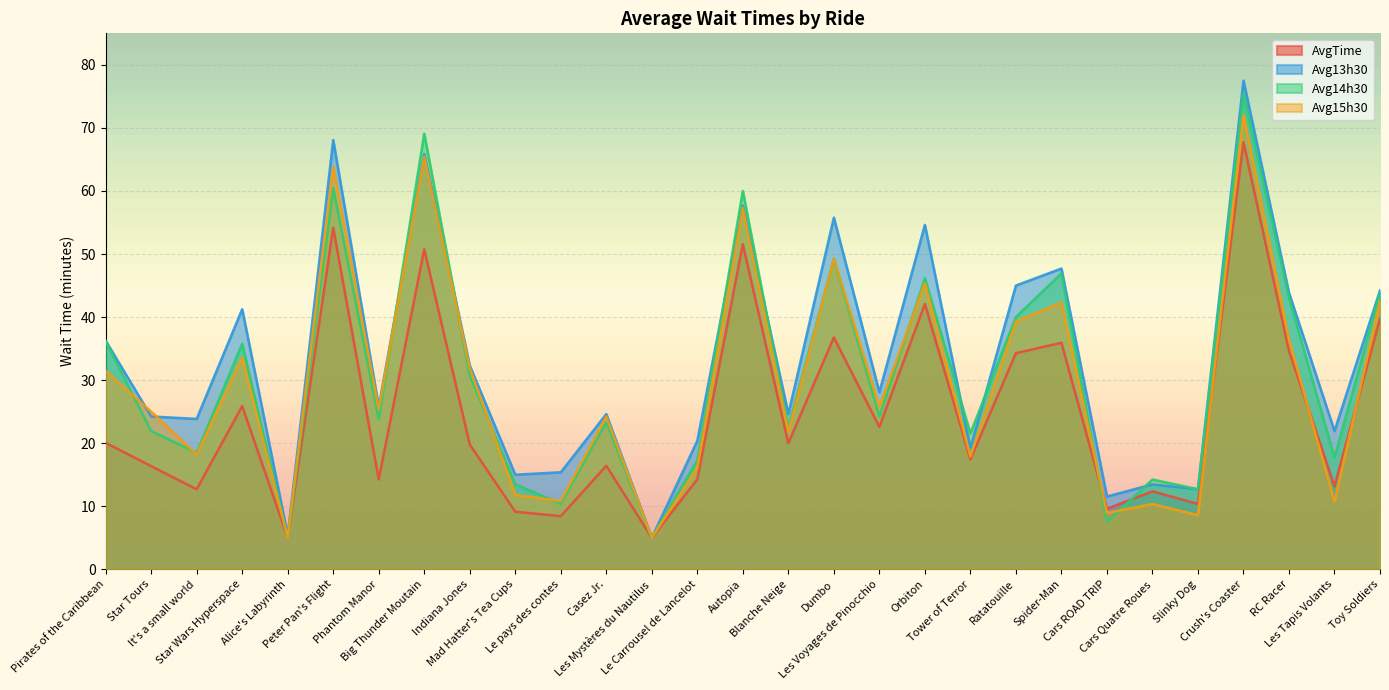

What is the difference between the maximum and minimum values in the Avg15h30 series?

67.1